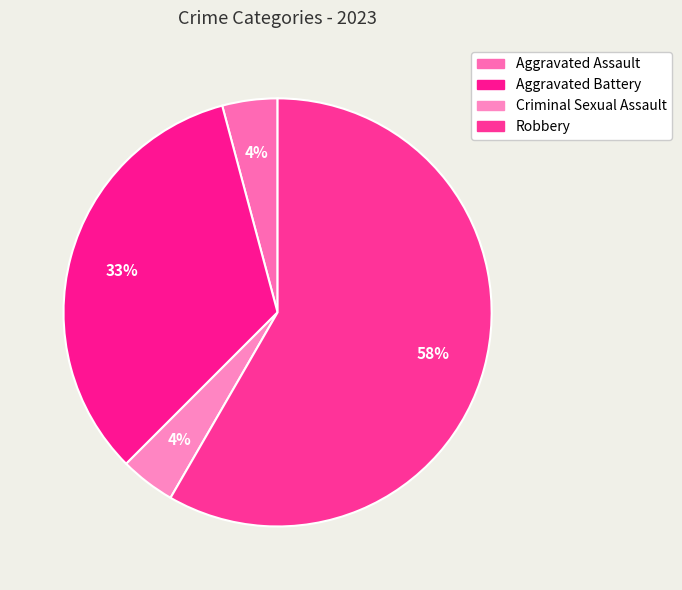

Is there any slice that represents more than half of the pie?

Yes